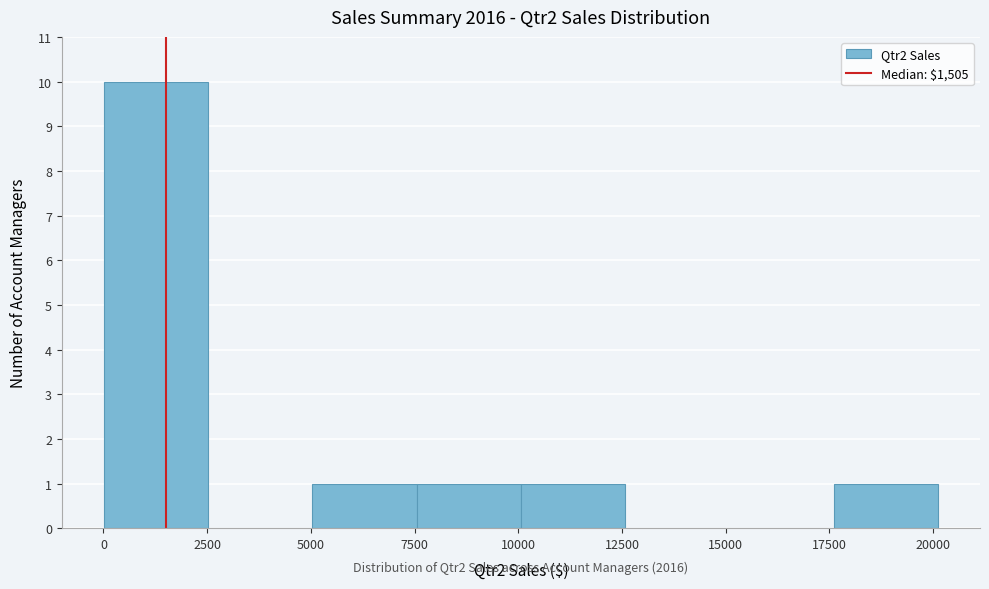

Which range on the x-axis has the tallest bar?

0 to 2500